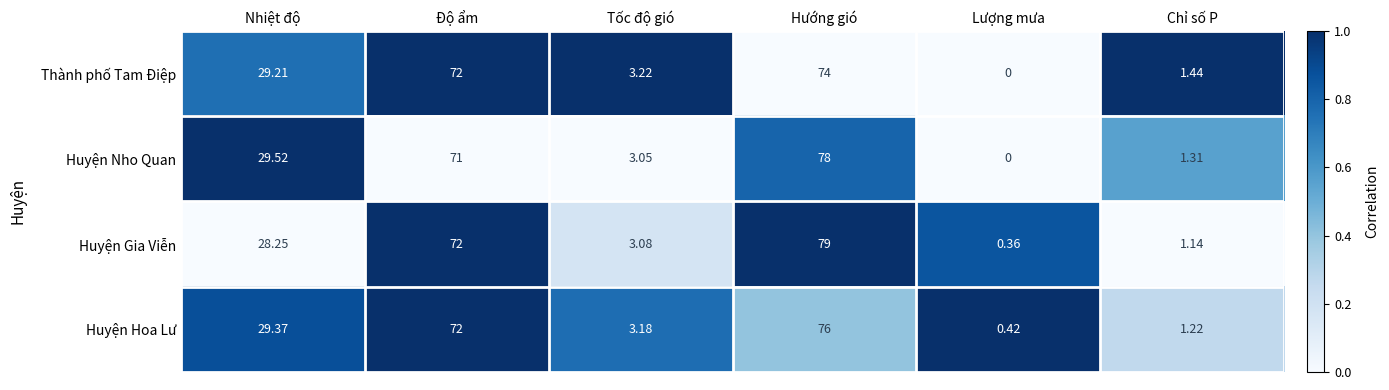

At which label is Huyện Gia Viễn closest to 39?

Nhiệt độ